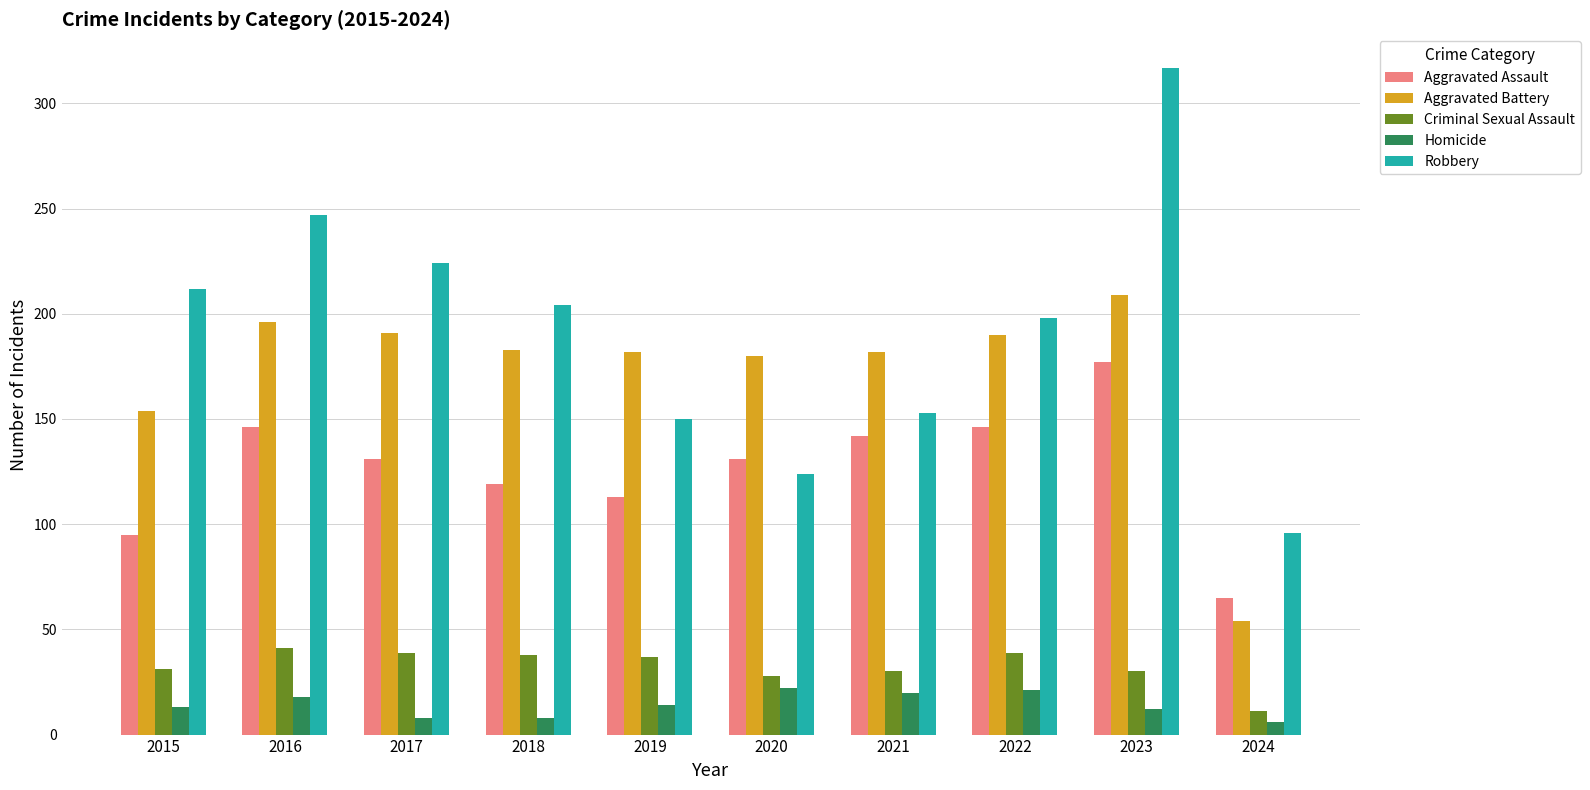

What is the total value across all series at 2023?

745